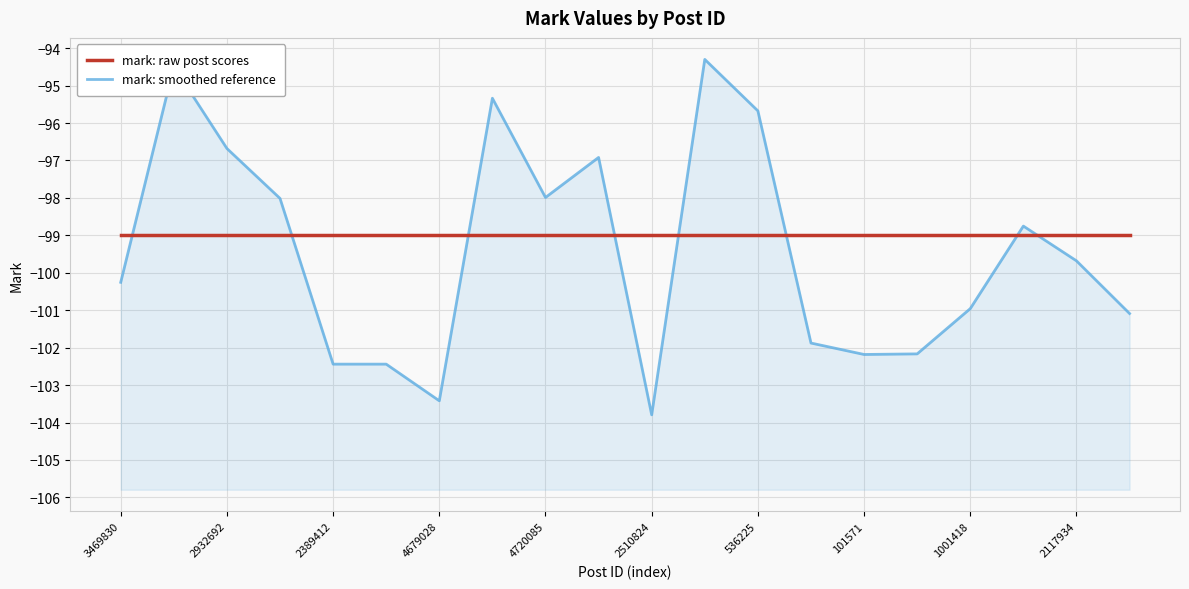

Which series has the largest total across all categories?

mark: raw post scores